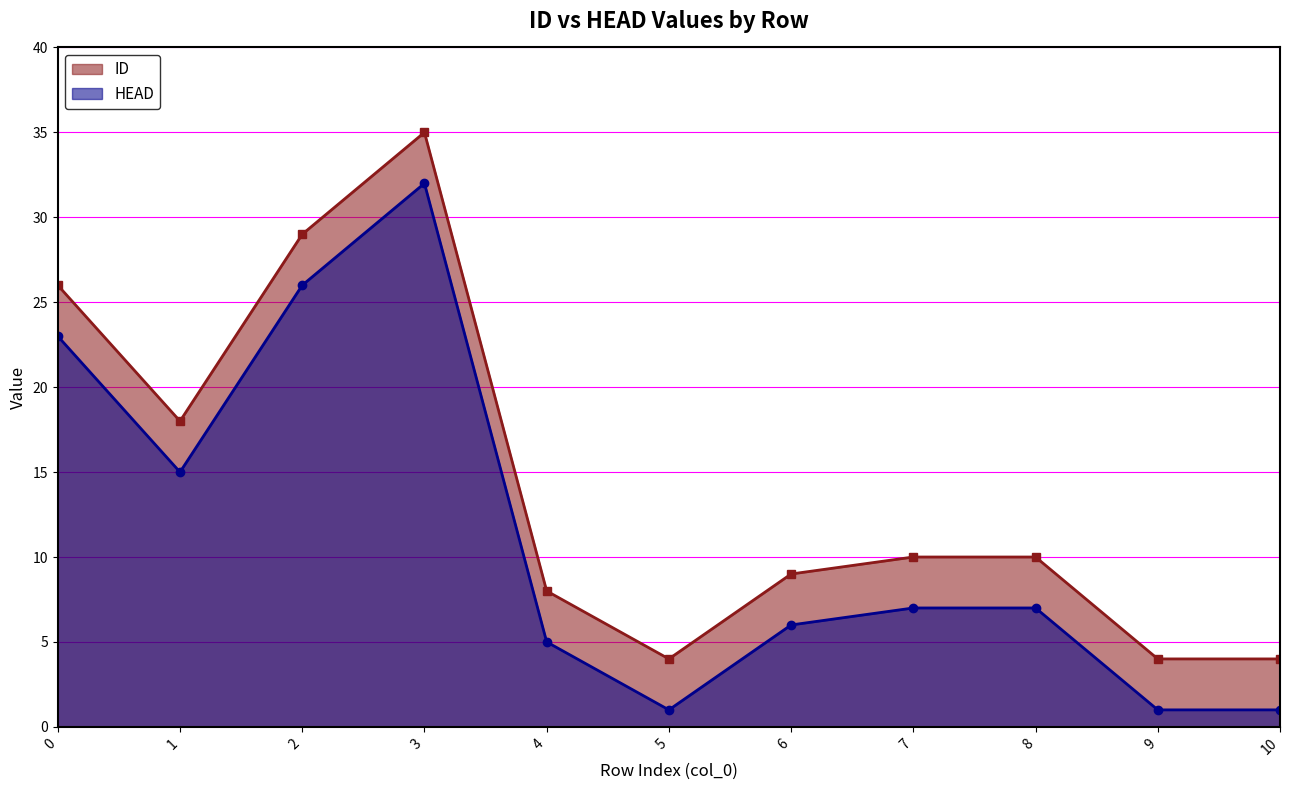

What is the sum of the ID values at 7 and 4?

18